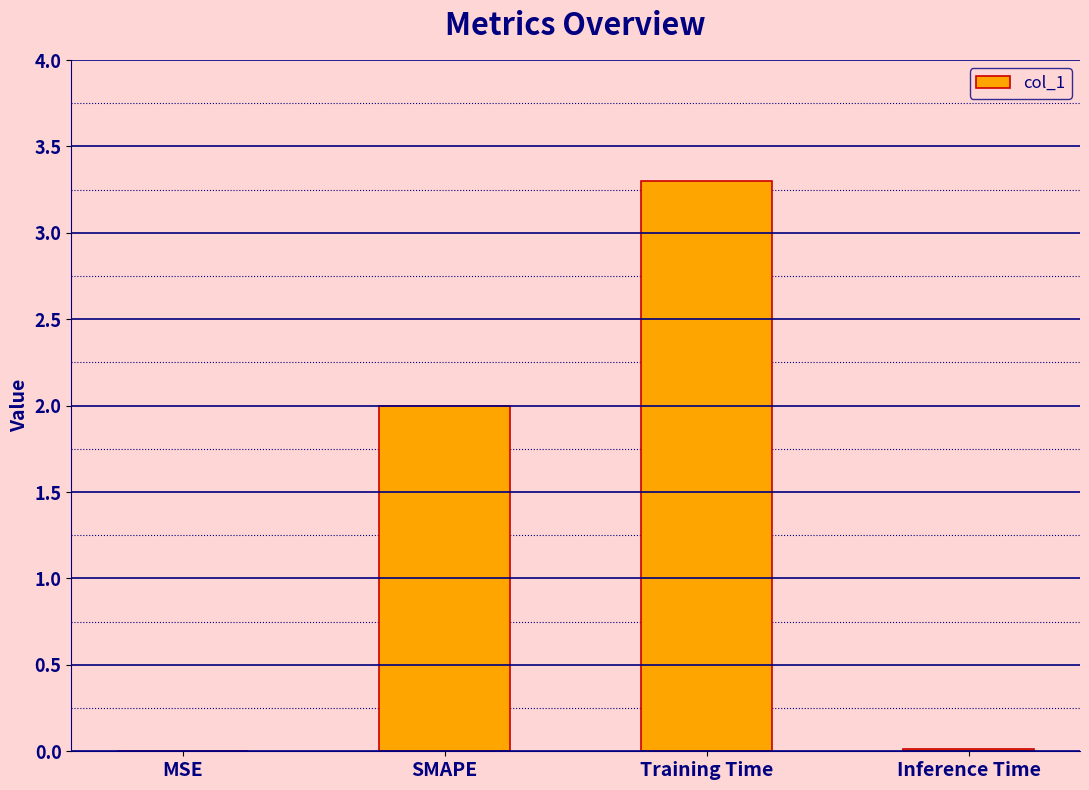

How many categories are shown in the chart?

4